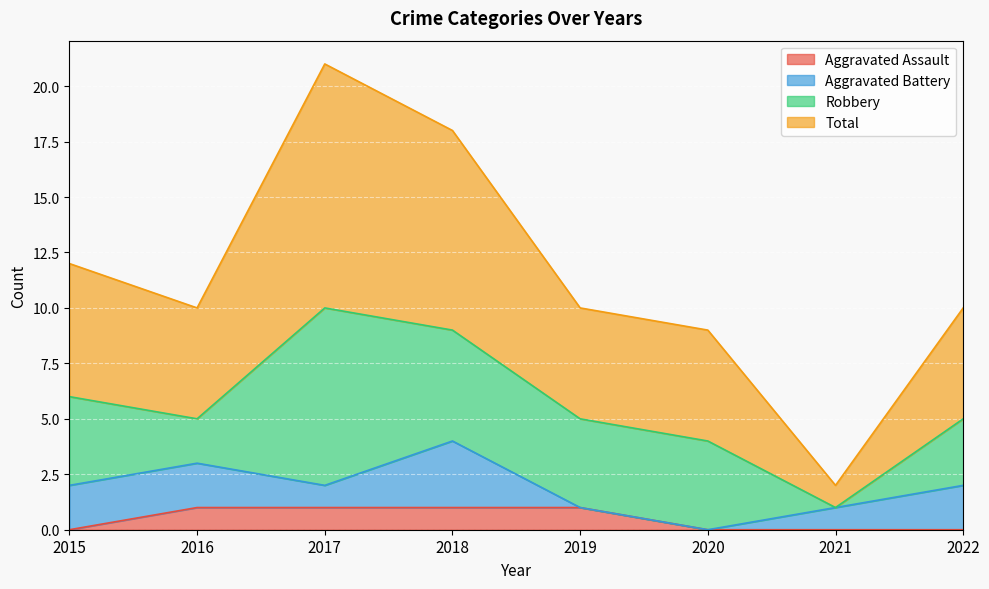

Does the chart display data point markers on the line(s)?

No